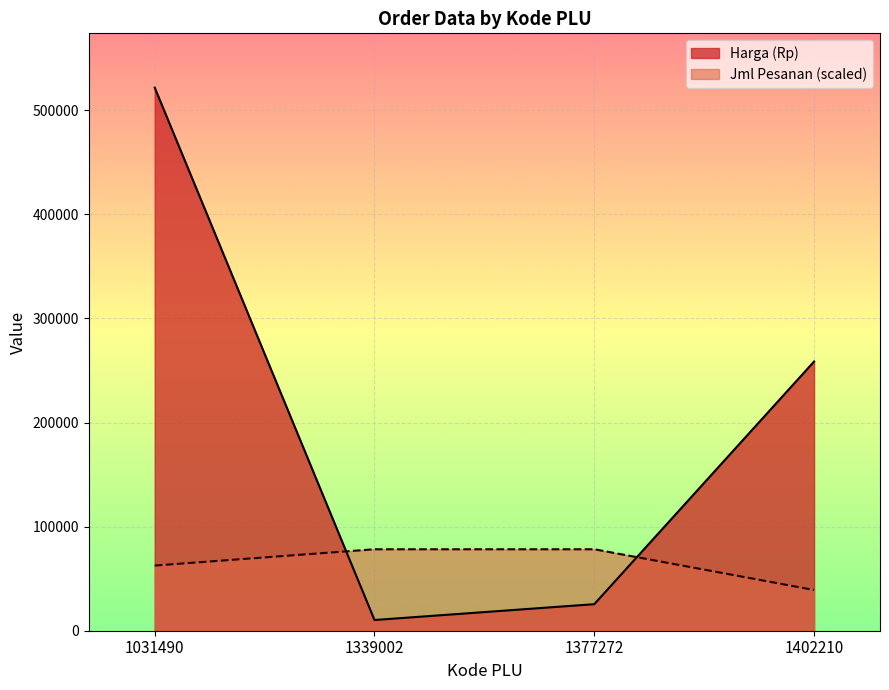

Rank the series at 1339002 from lowest to highest value.

Harga (Rp), Jml Pesanan (scaled)